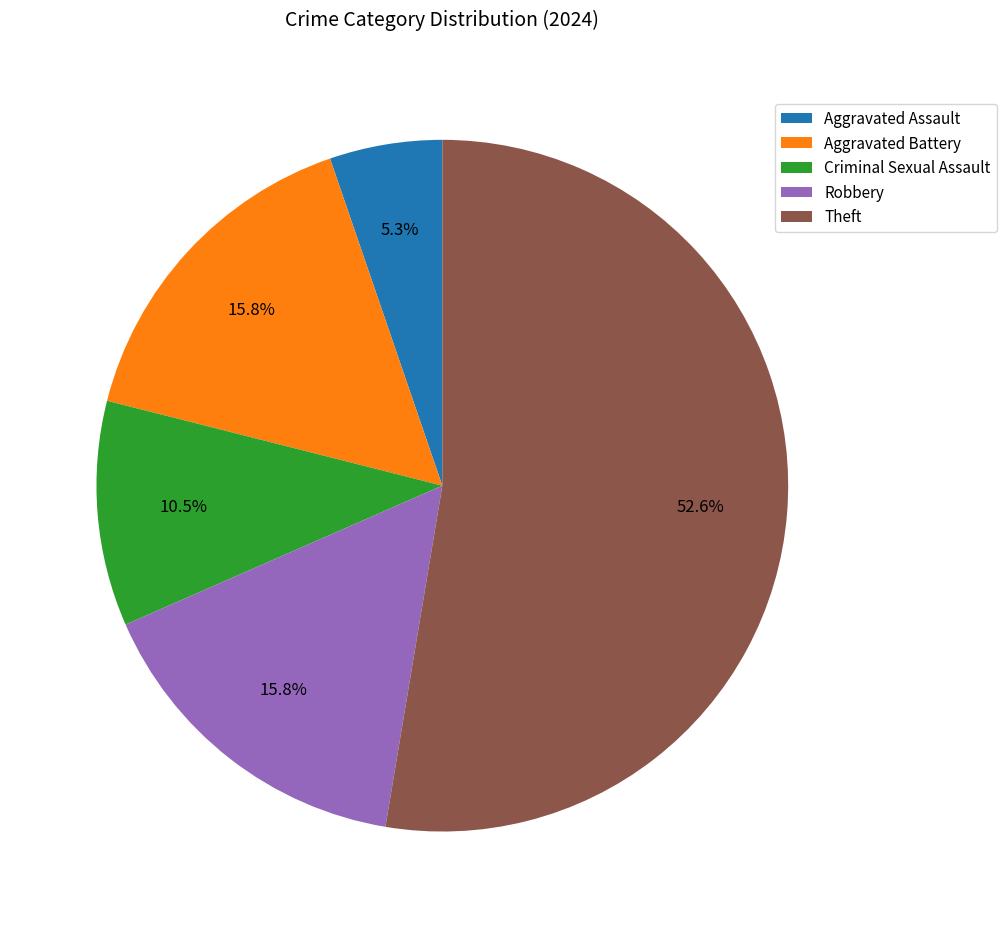

How much of the chart is everything except Robbery?

84.2%